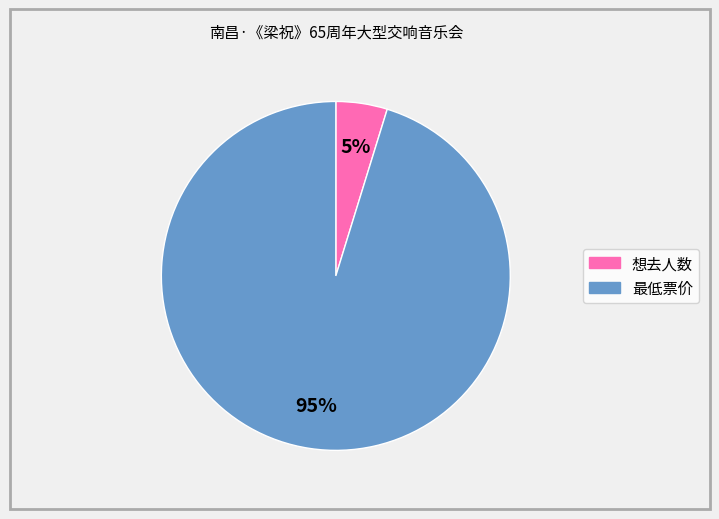

Count the number of slices in the pie.

2